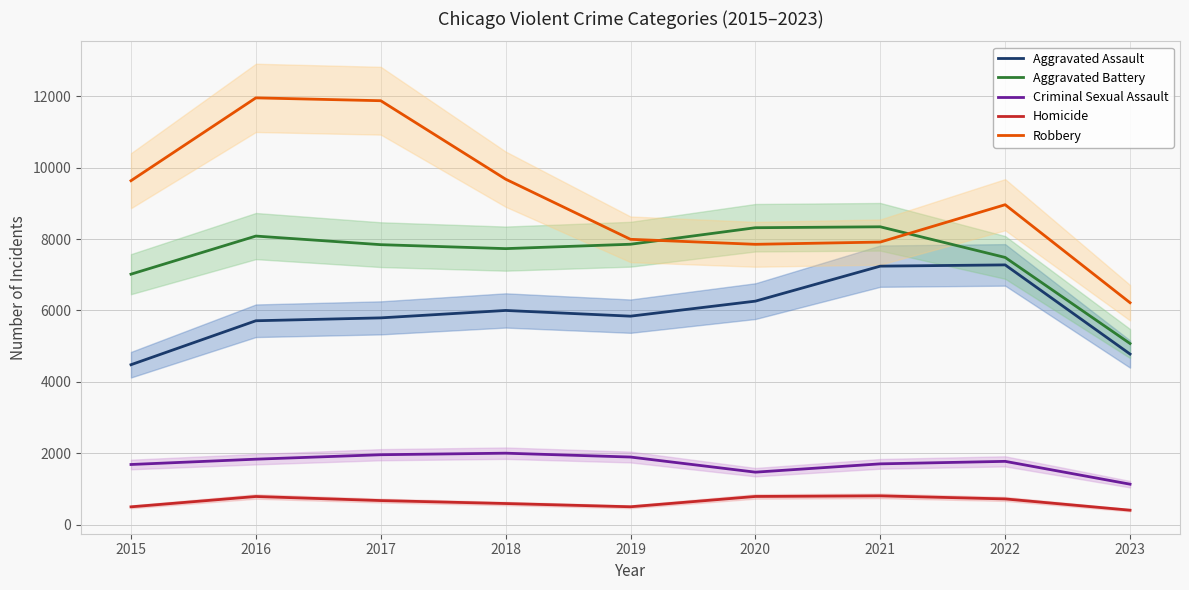

In Aggravated Assault, how many points are higher than both neighbors (excluding endpoints)?

2